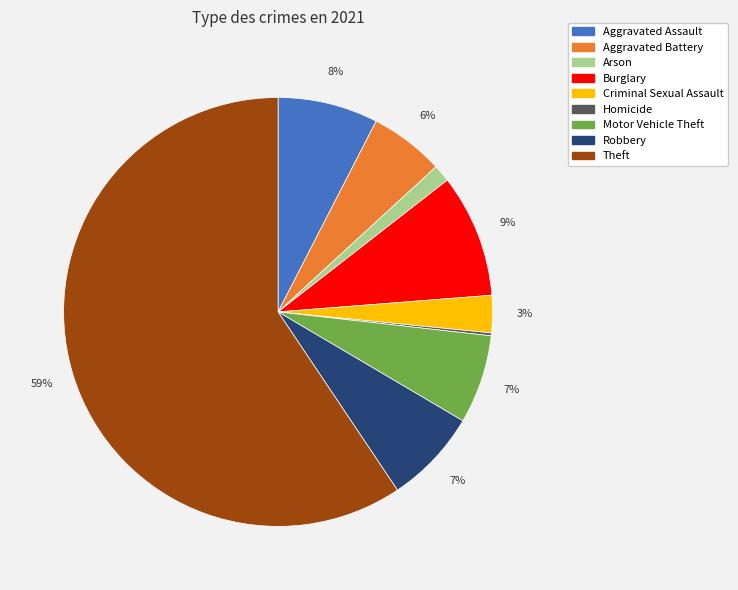

Is there any slice that represents more than half of the pie?

Yes